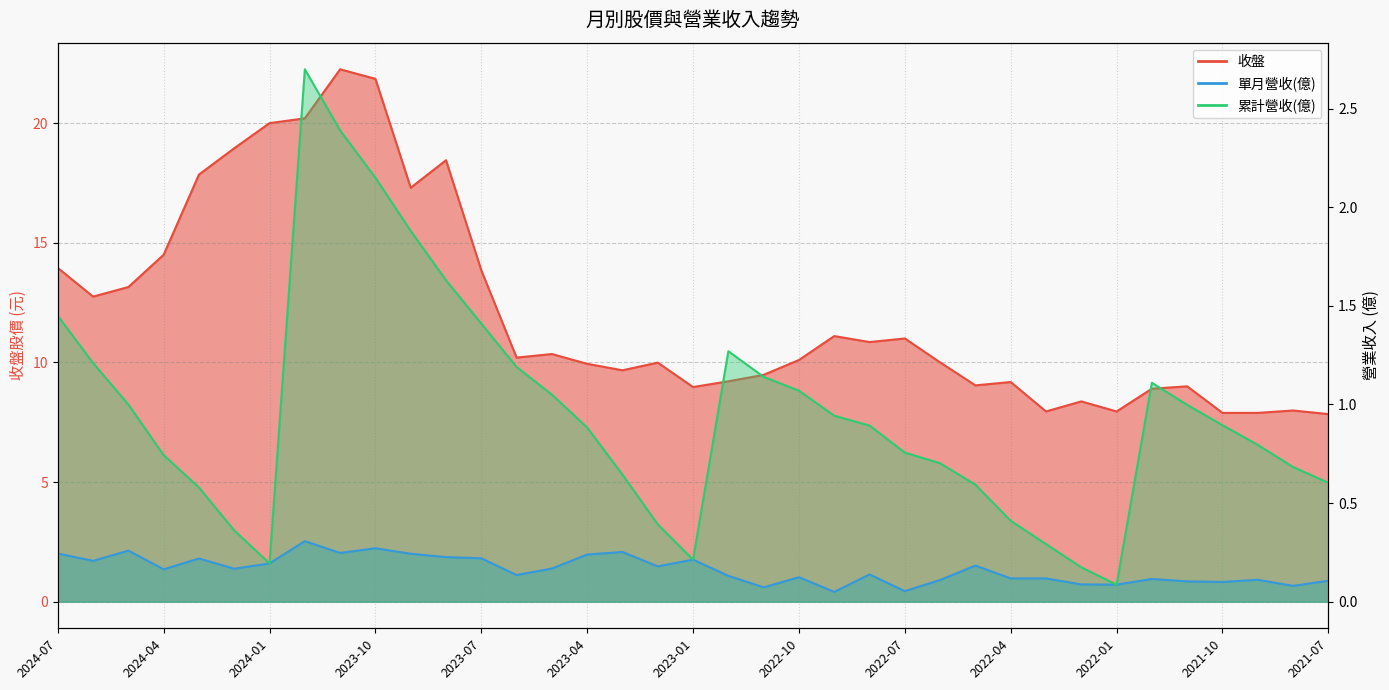

True or false: 單月營收(億) and 累計營收(億) cross at least once.

False